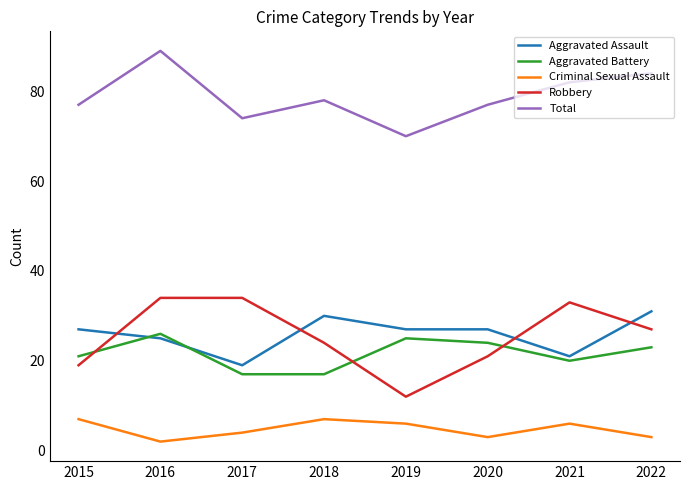

What are all the series names shown in the legend?

Aggravated Assault, Aggravated Battery, Criminal Sexual Assault, Robbery, Total